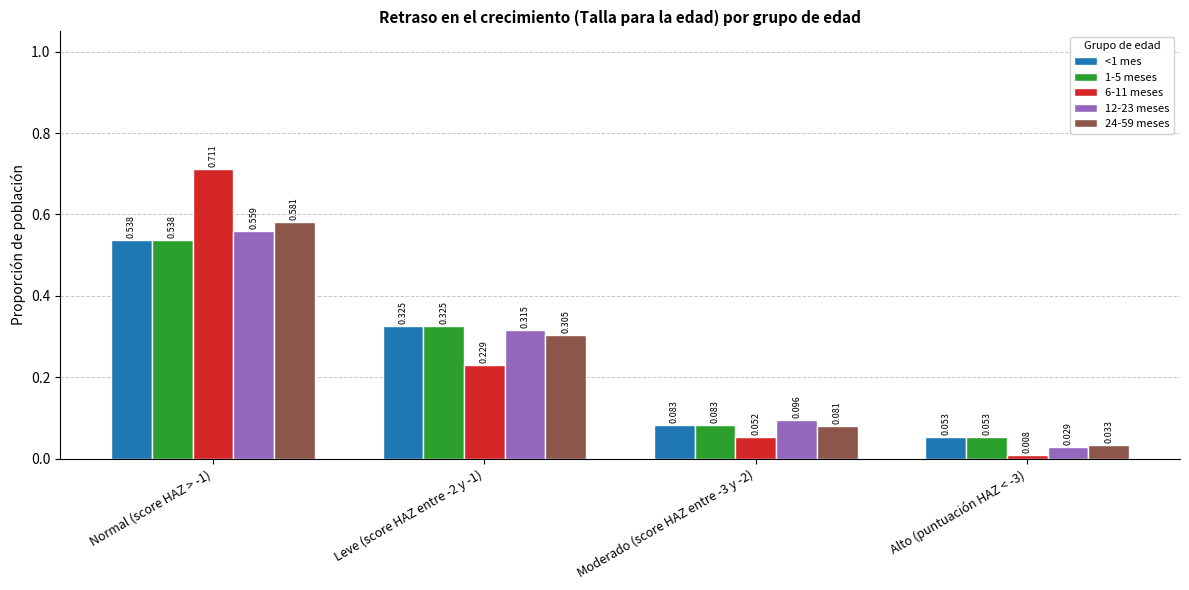

Which series has the widest spread of values?

6-11 meses